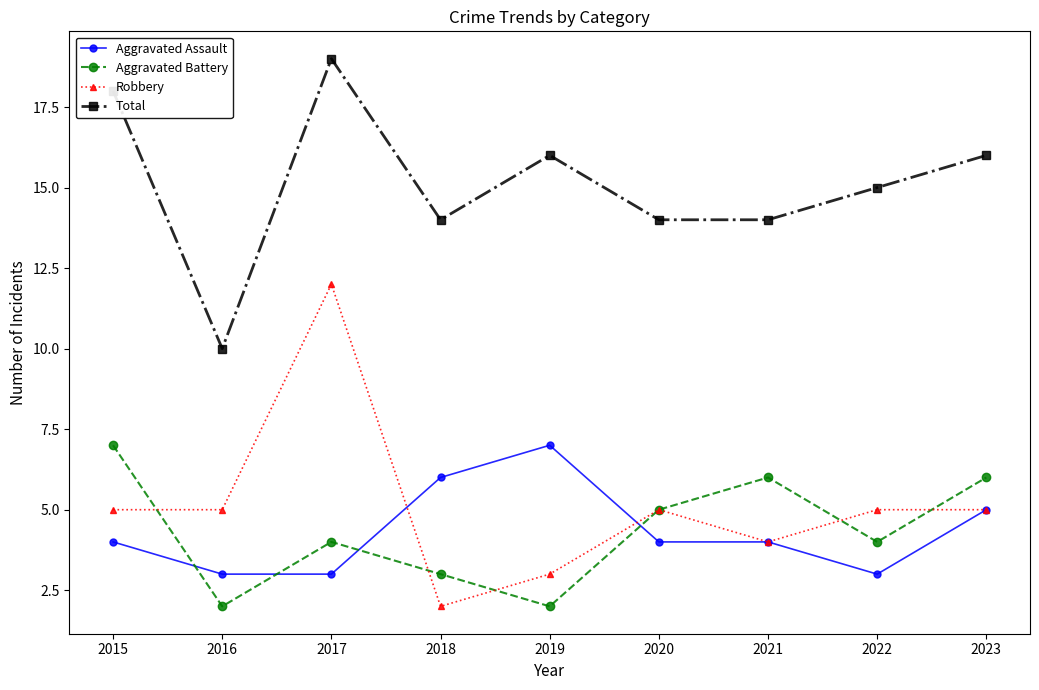

True or false: Total has more than 2 interior local peaks.

False